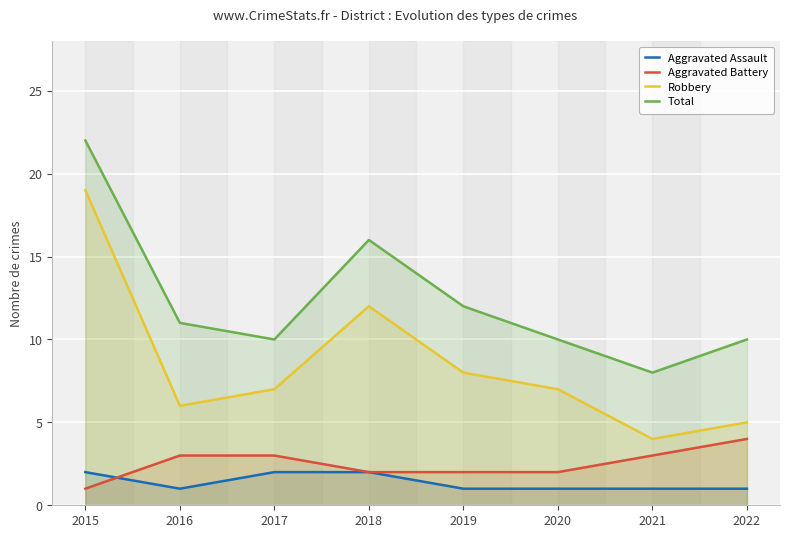

What is the greatest value displayed?

22